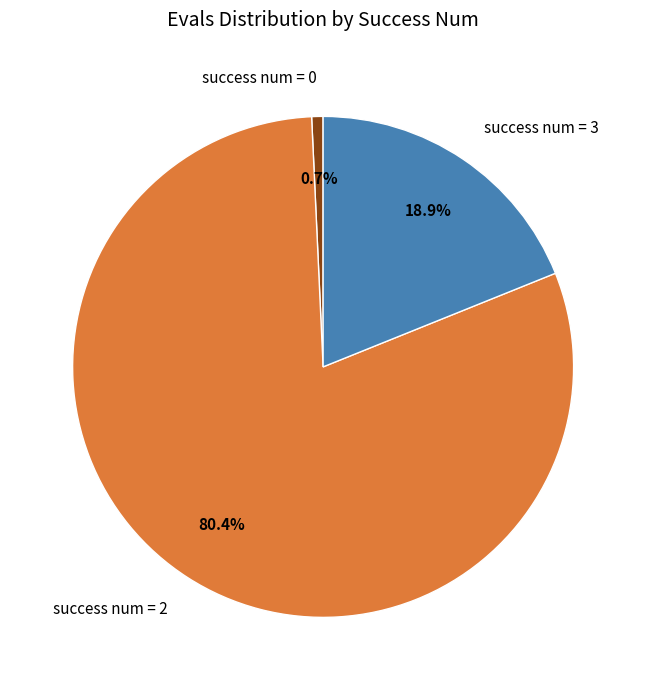

Rank the categories by value from lowest to highest.

success num = 0, success num = 3, success num = 2